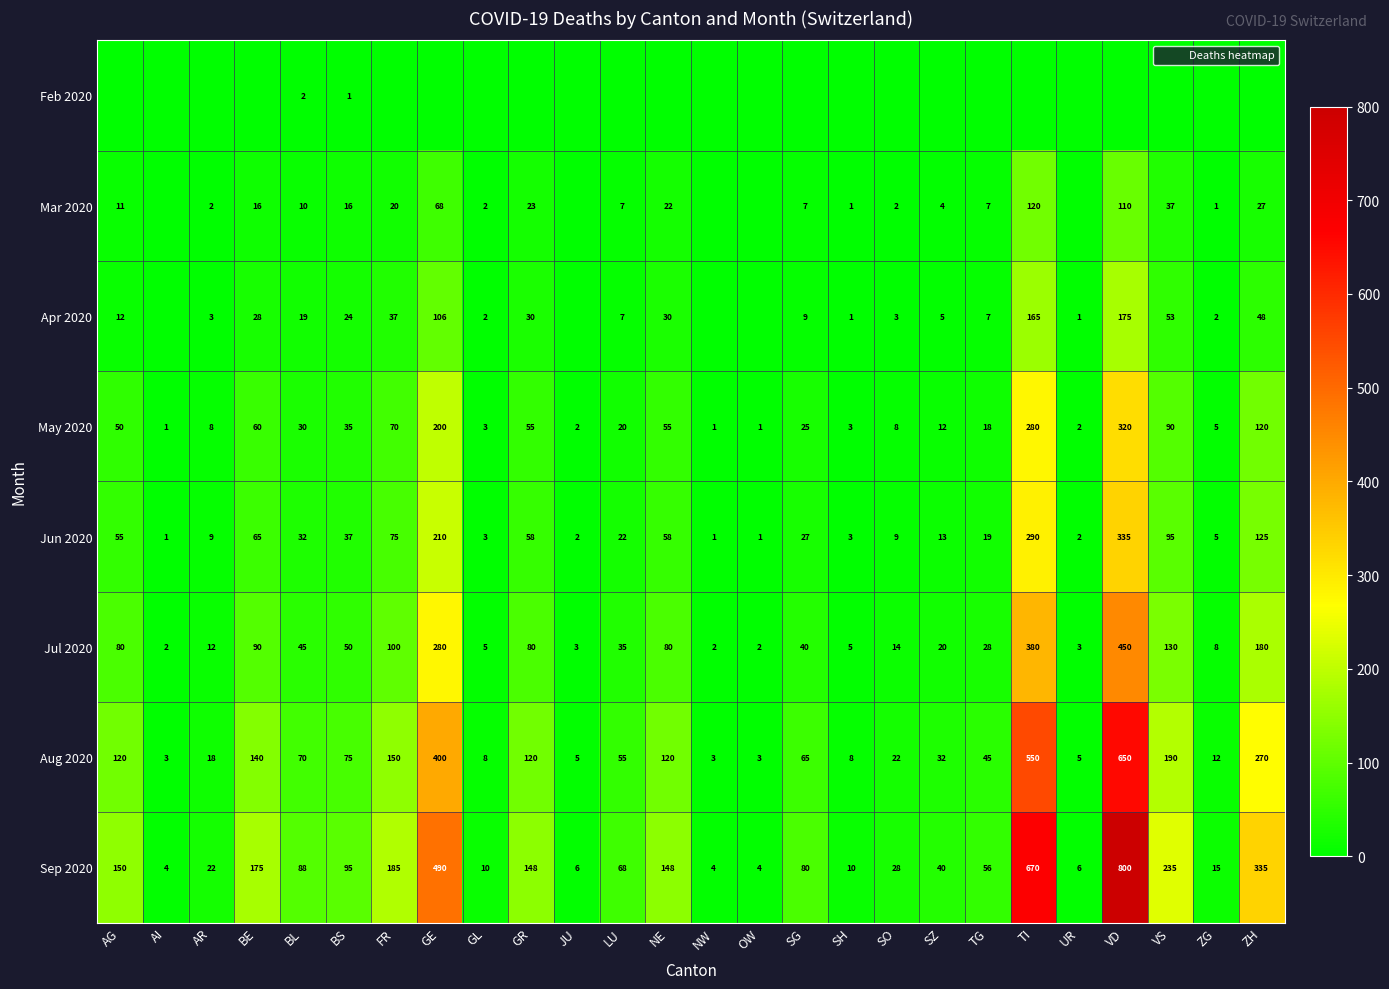

What is the sum of all Feb 2020 values?

3